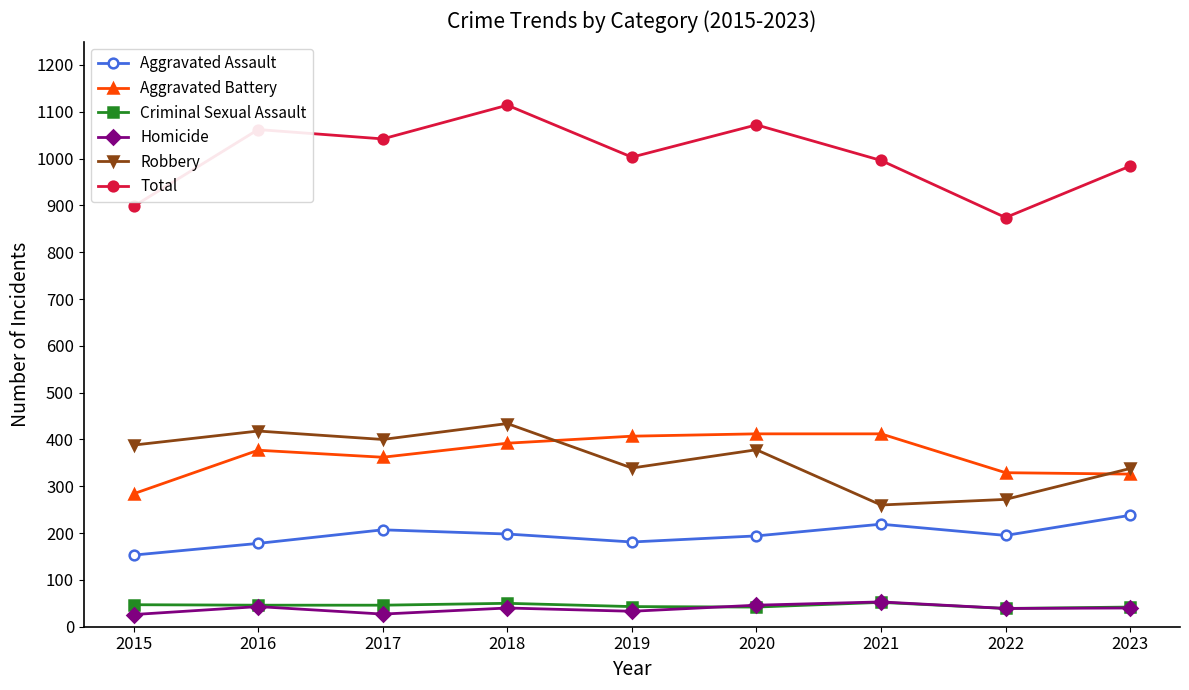

The Aggravated Battery series shows 637 at 2020. True or false?

False